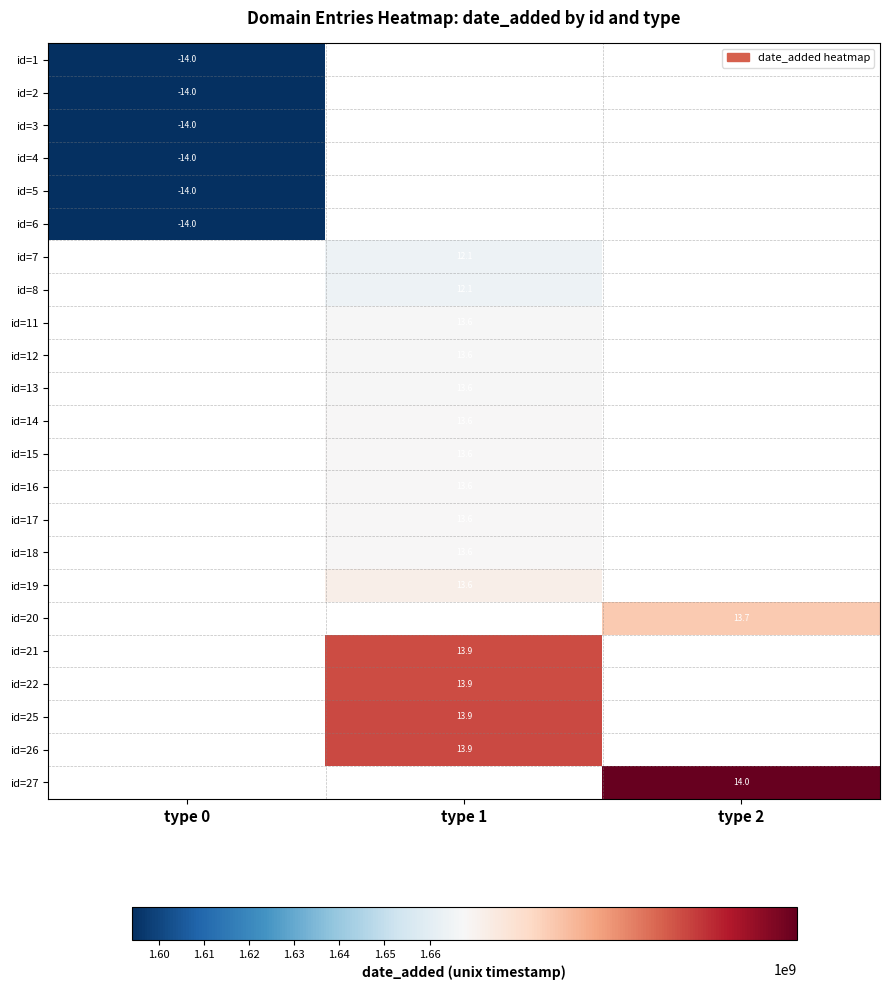

The value of id=18 at type 1 is 13.6. True or false?

True